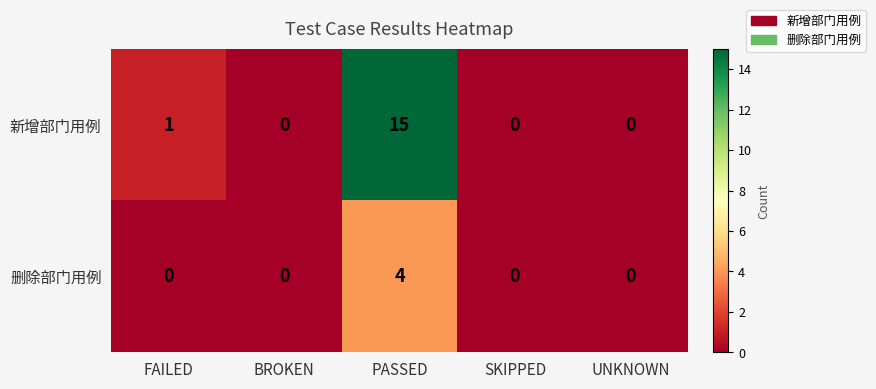

Count the number of data series in this chart.

2